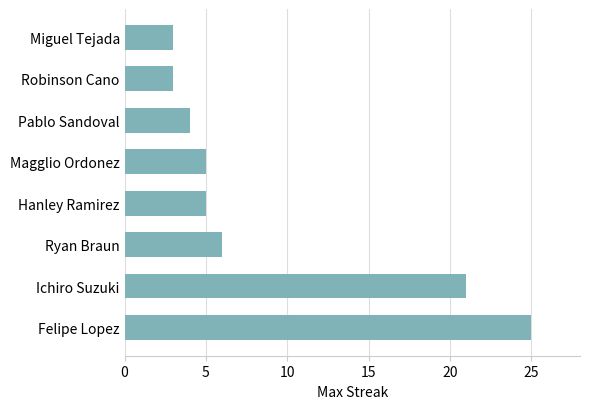

Where is the data nearest to the value 14?

Ichiro Suzuki